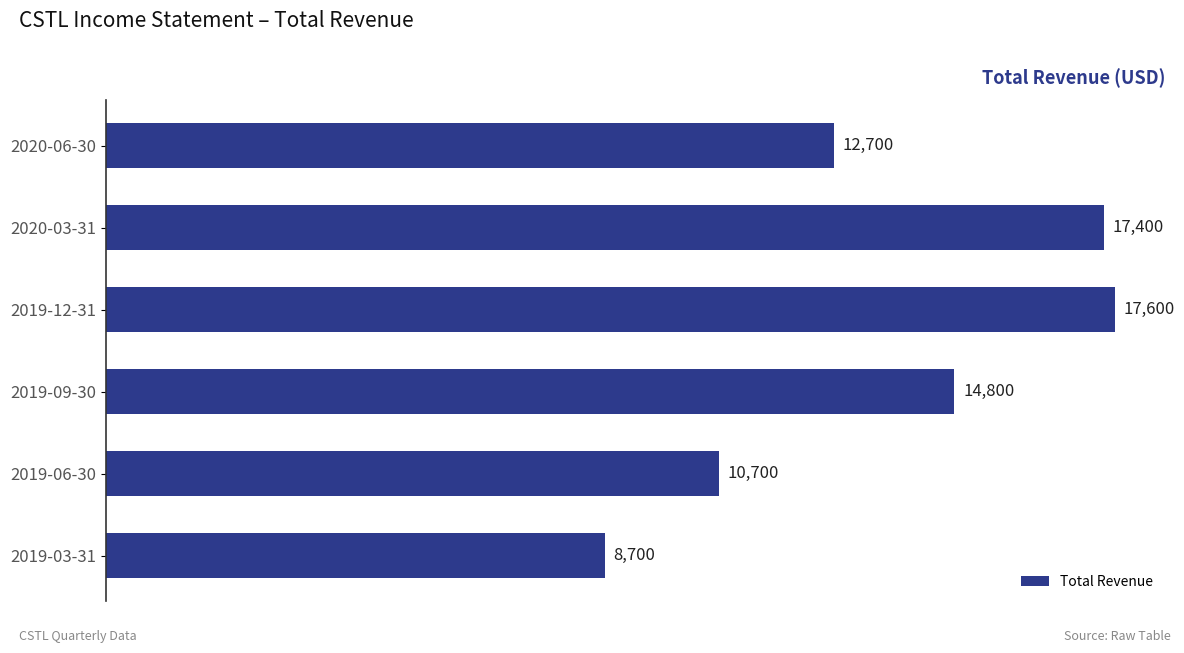

Rank the categories by value from lowest to highest.

2019-03-31, 2019-06-30, 2020-06-30, 2019-09-30, 2020-03-31, 2019-12-31